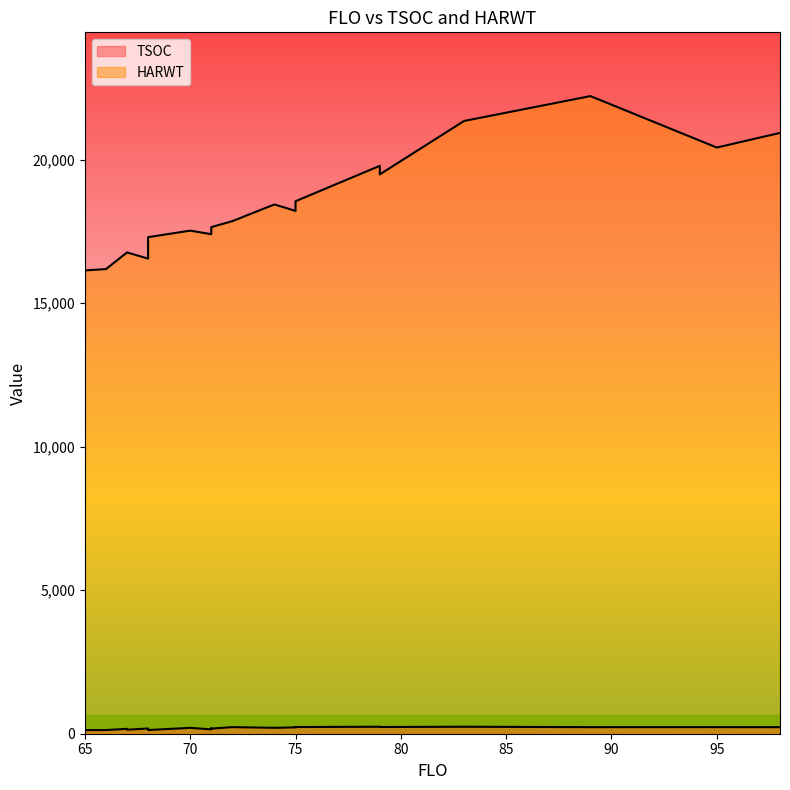

How many interior local valleys does the HARWT series have?

10